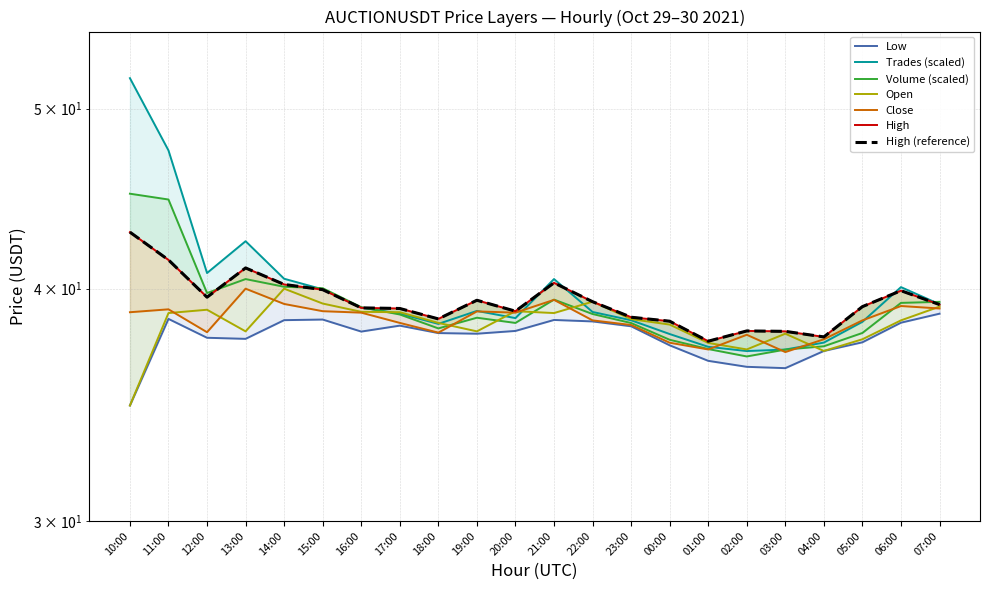

Rank the categories by Low value from lowest to highest.

10:00, 03:00, 02:00, 01:00, 04:00, 00:00, 05:00, 13:00, 12:00, 19:00, 18:00, 16:00, 20:00, 23:00, 17:00, 06:00, 22:00, 14:00, 21:00, 15:00, 11:00, 07:00